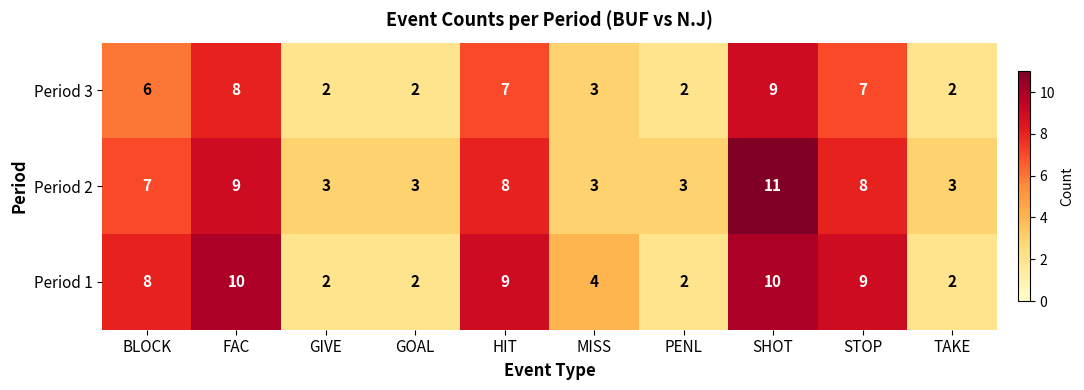

Where is Period 3 nearest to the value 5?

BLOCK